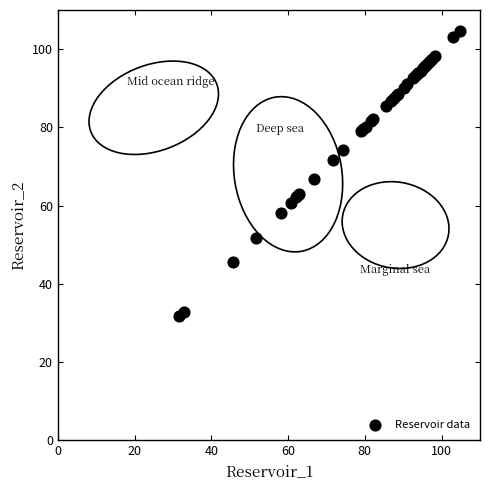

What Y value in the scatter plot is closest to 68?

66.8